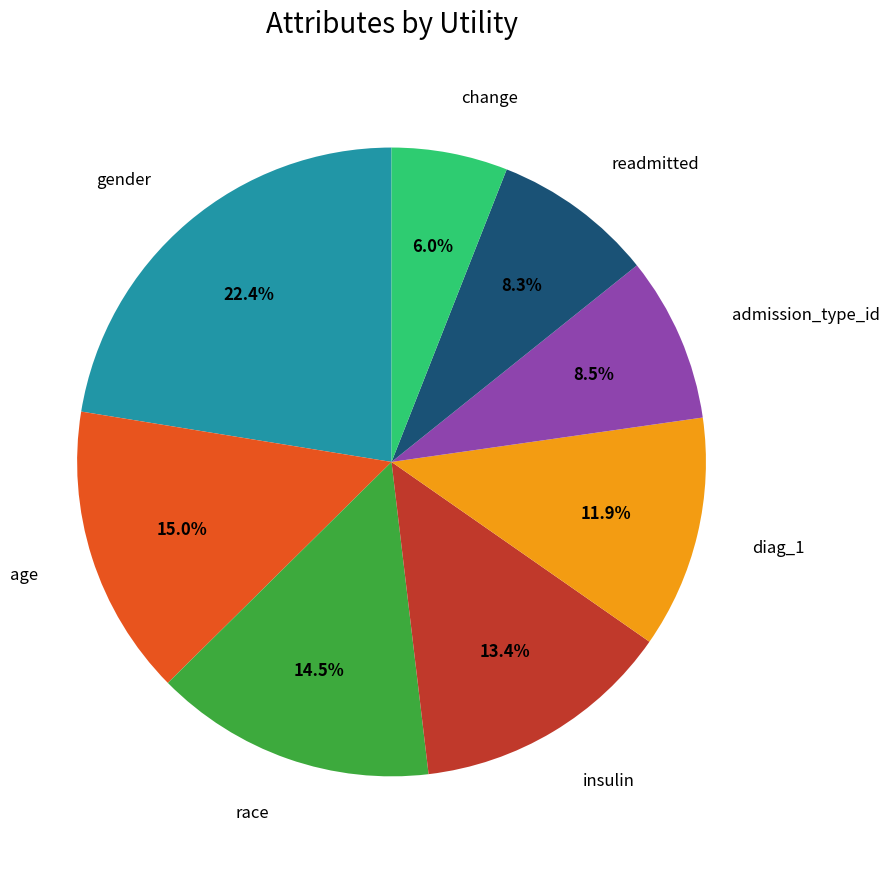

Does any single category account for the majority?

No